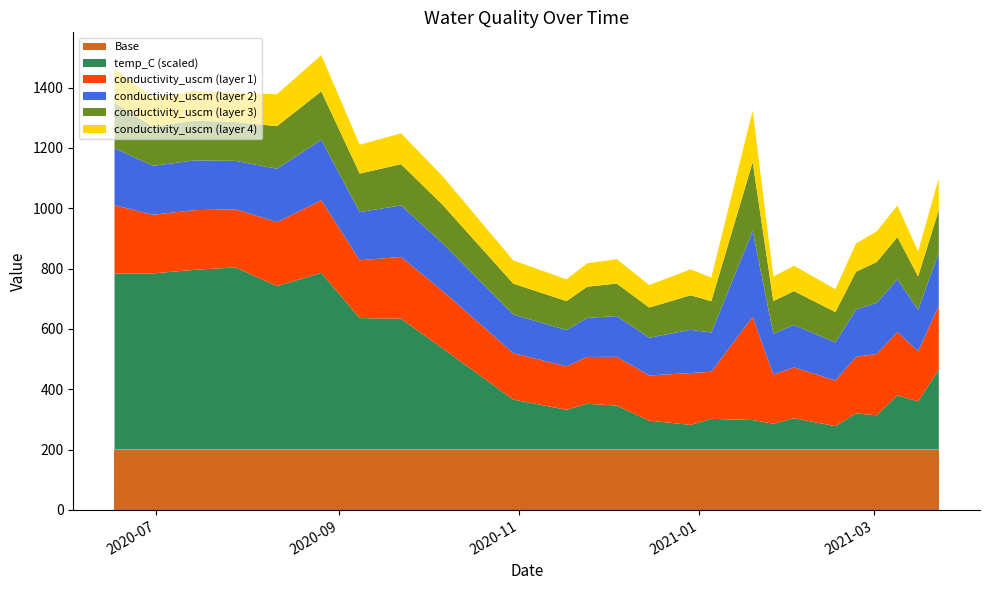

Reading right to left, what are all the values shown in this chart?

conductivity_uscm: 2021-03-23=704.5	2021-03-16=552.2	2021-03-09=699.2	2021-03-02=677.2	2021-02-23=626.3	2021-02-16=504.2	2021-02-02=561.8	2021-01-26=542.2	2021-01-19=1140.0	2021-01-05=520.1	2020-12-29=572.9	2020-12-15=499.8	2020-12-04=539.2	2020-11-24=517.5	2020-11-17=480.5	2020-10-30=512.2	2020-10-06=634.5	2020-09-22=682.7	2020-09-08=638.7	2020-08-26=801.9	2020-08-11=706.9	2020-07-28=642.1	2020-07-14=659.2	2020-06-30=648.3	2020-06-17=754.5
temp_C: 2021-03-23=9.3	2021-03-16=4.0	2021-03-09=5.0	2021-03-02=1.7	2021-02-23=2.0	2021-02-16=-0.1	2021-02-02=1.2	2021-01-26=0.3	2021-01-19=0.9	2021-01-05=1.1	2020-12-29=0.1	2020-12-15=0.8	2020-12-04=3.3	2020-11-24=3.6	2020-11-17=2.6	2020-10-30=4.3	2020-10-06=12.8	2020-09-22=17.7	2020-09-08=17.8	2020-08-26=25.3	2020-08-11=23.1	2020-07-28=26.2	2020-07-14=25.8	2020-06-30=25.2	2020-06-17=25.2